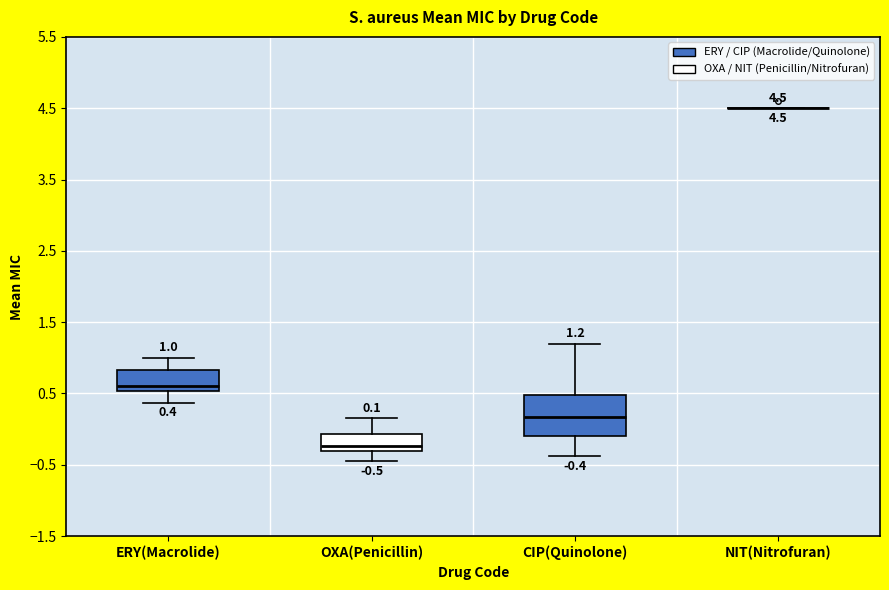

Which box is the tallest, from its lower edge to its upper edge?

CIP(Quinolone)